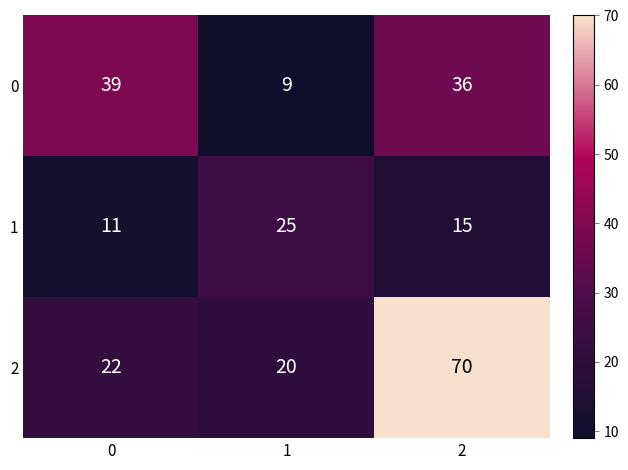

Is it true that 0 equals 36 at 2?

True